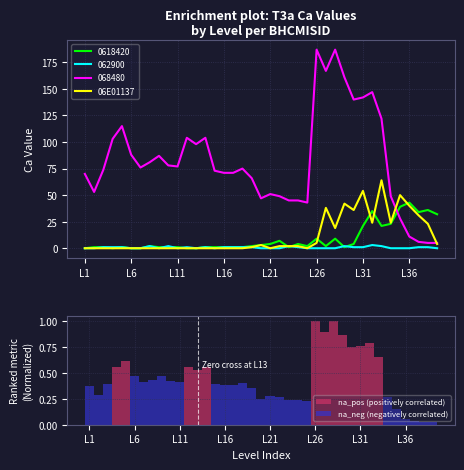

What is the total value across all series at L24?

52